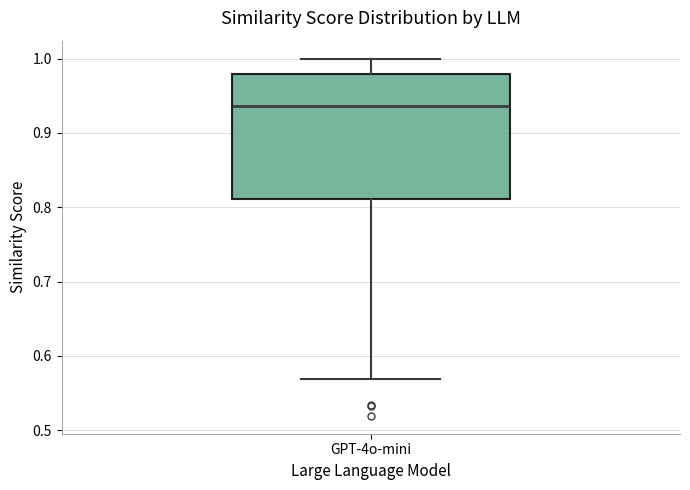

Transcribe this box plot: give where the median line is, the range the box spans, and where the two whiskers end, as read against the y-axis. The values are not printed on the chart, so give them approximately, as read against the axis.

median 0.94, box 0.81 to 0.98, whiskers 0.57 to 1.00